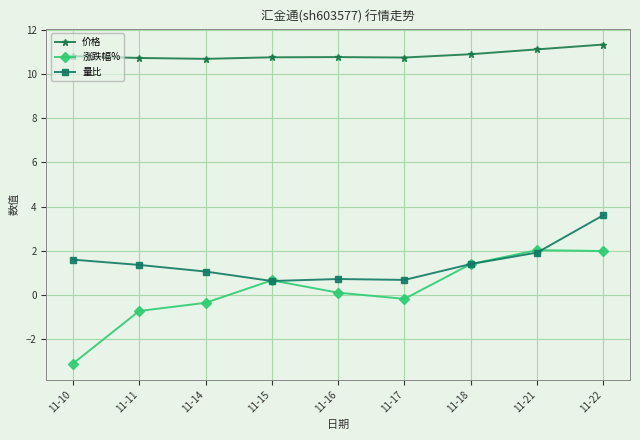

Which series ends up on top after the final intersection of 涨跌幅% and 量比?

量比